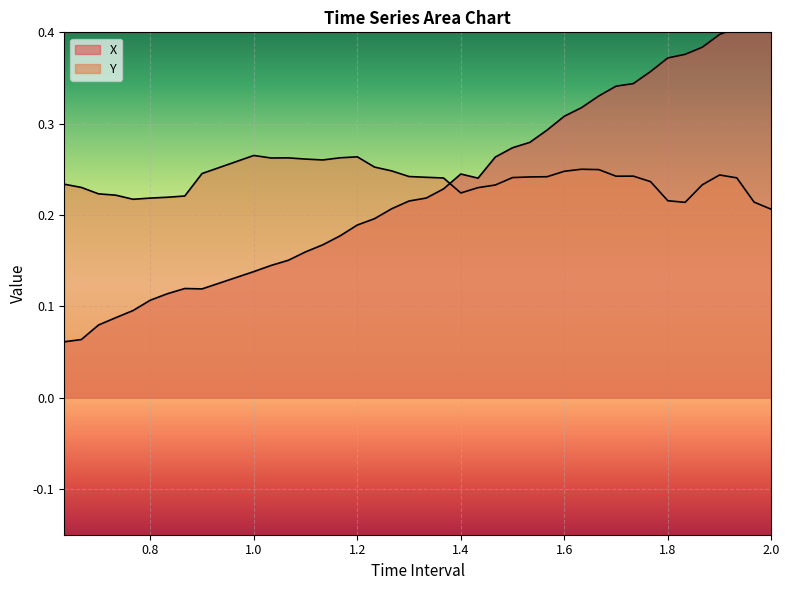

True or false: Y has a value of 0.2 at 1.566666666666668.

True